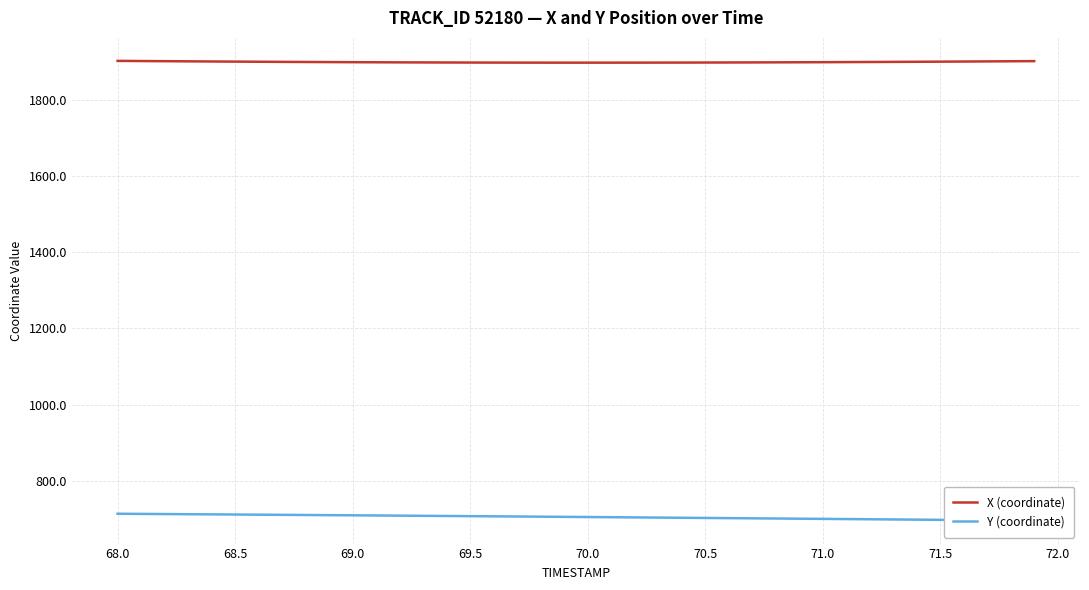

What is the lowest value of the X (coordinate) series?

1897.2